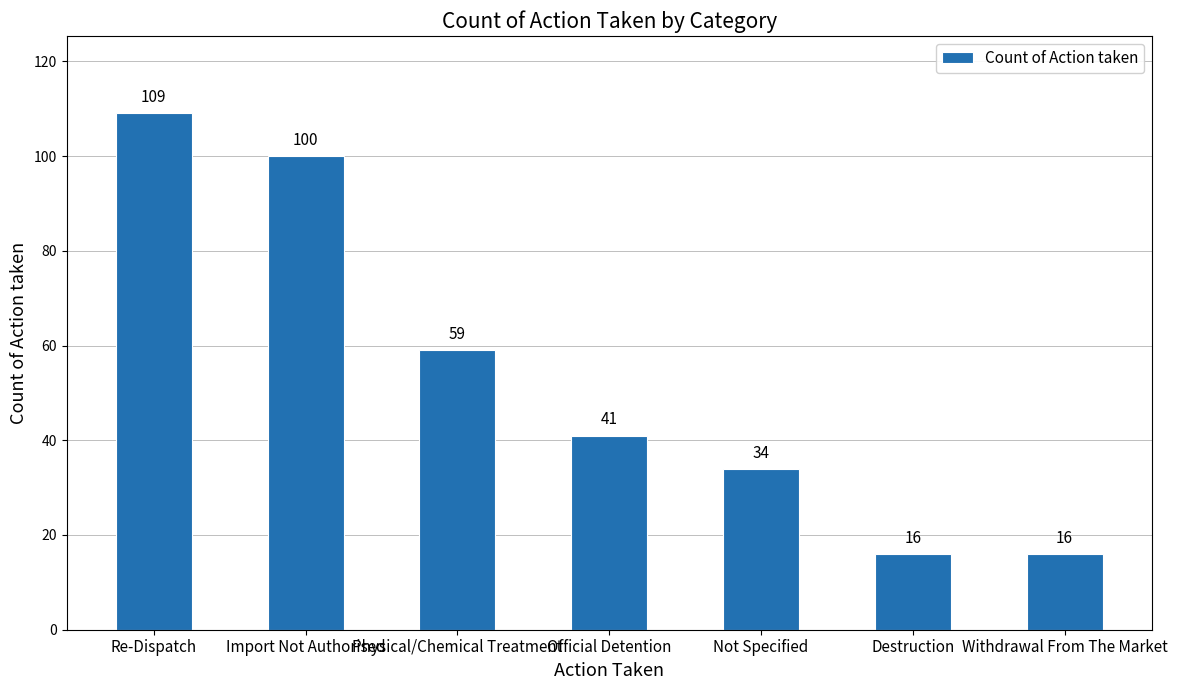

Which has a higher value, Withdrawal From The Market or Import Not Authorised?

Import Not Authorised